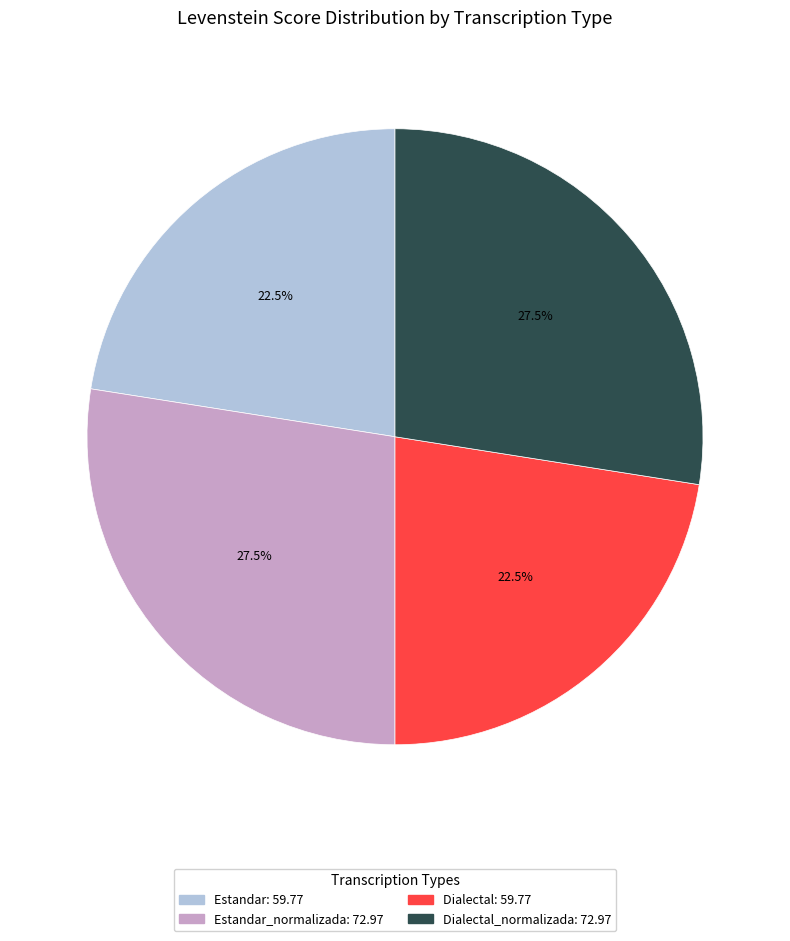

How many slices are in this pie chart?

4